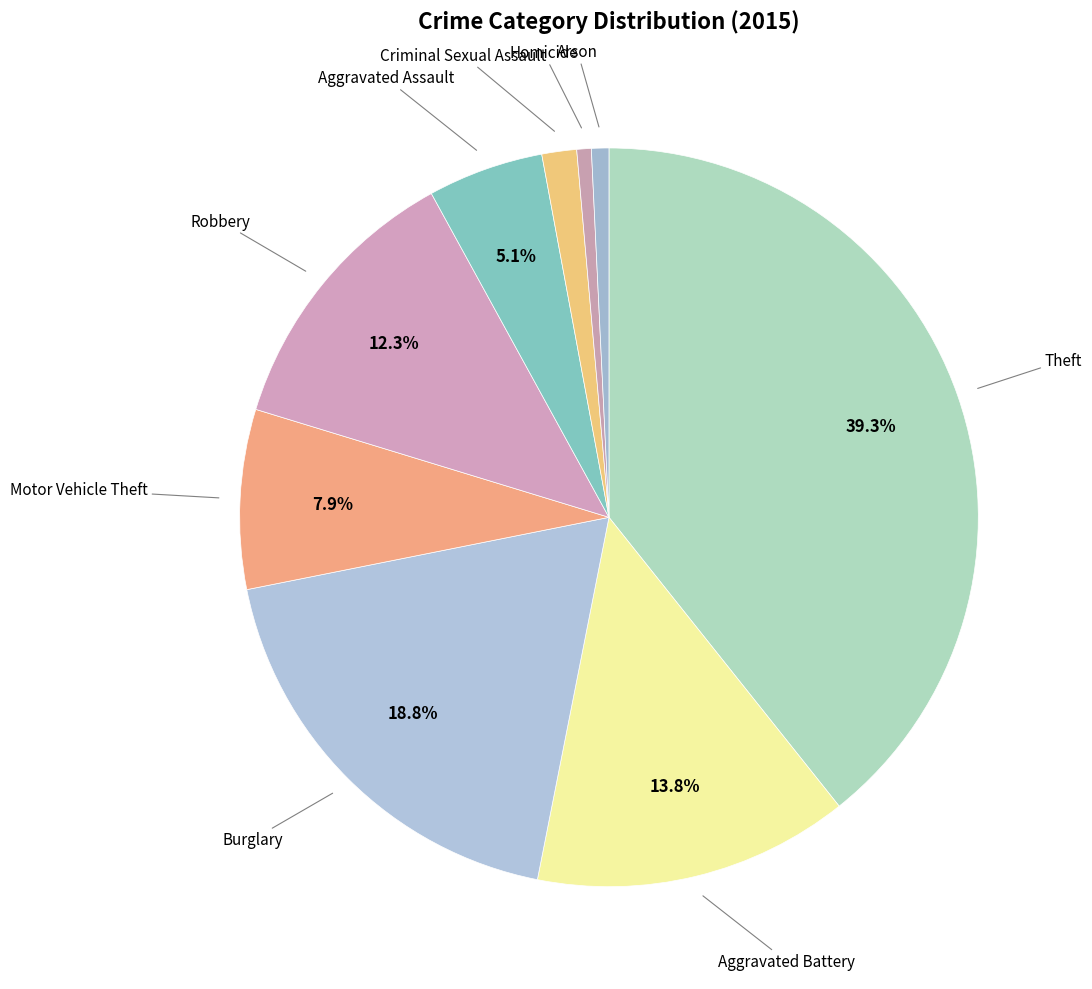

Is there a majority slice in this chart?

No